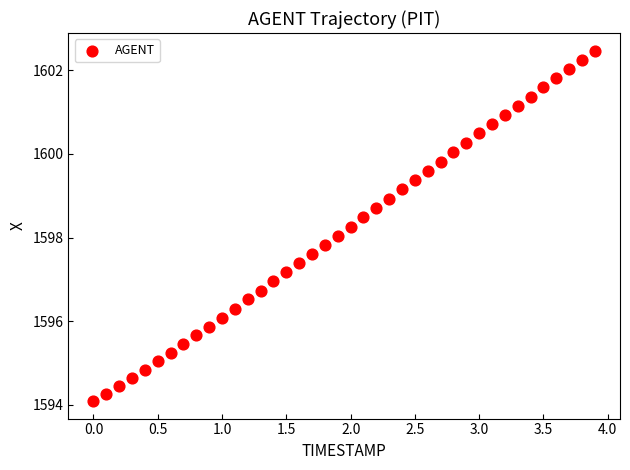

What is the range of Y values (max minus min)?

8.4